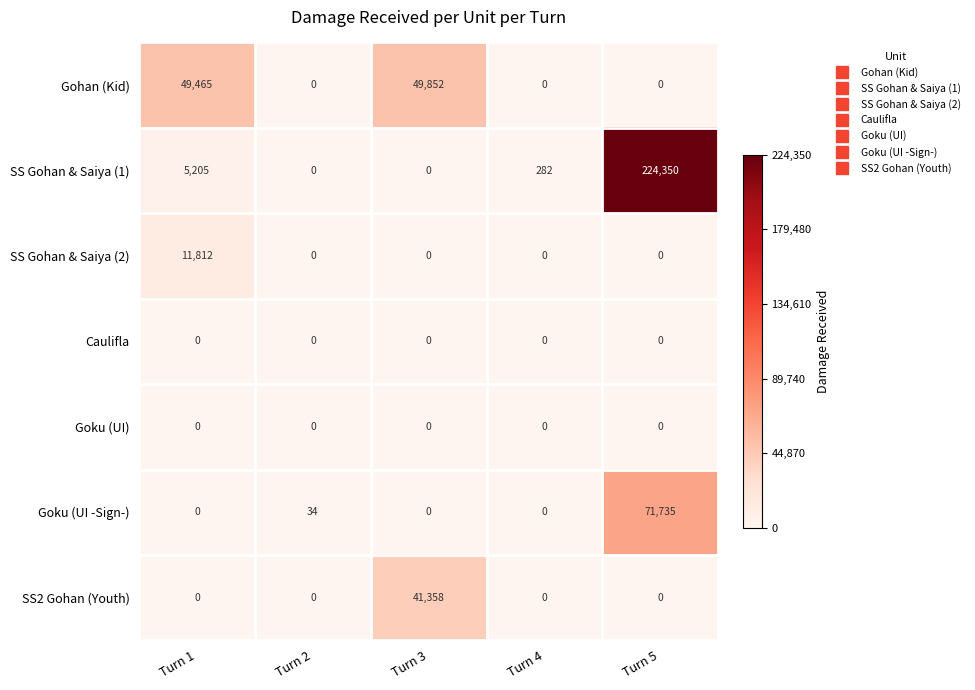

At which label is Goku (UI -Sign-) closest to 35867?

Turn 2